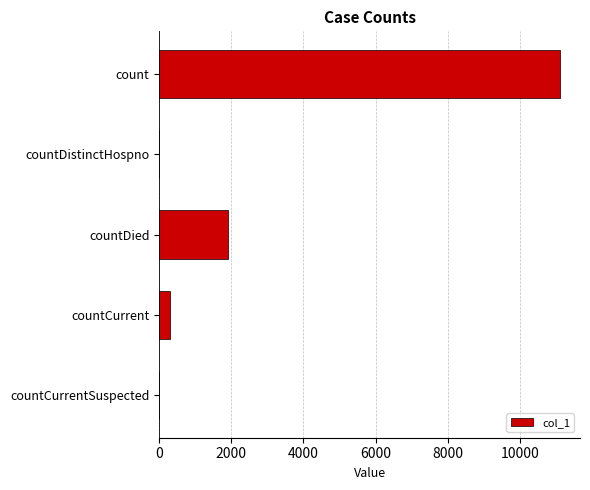

What is the greatest value displayed?

11106